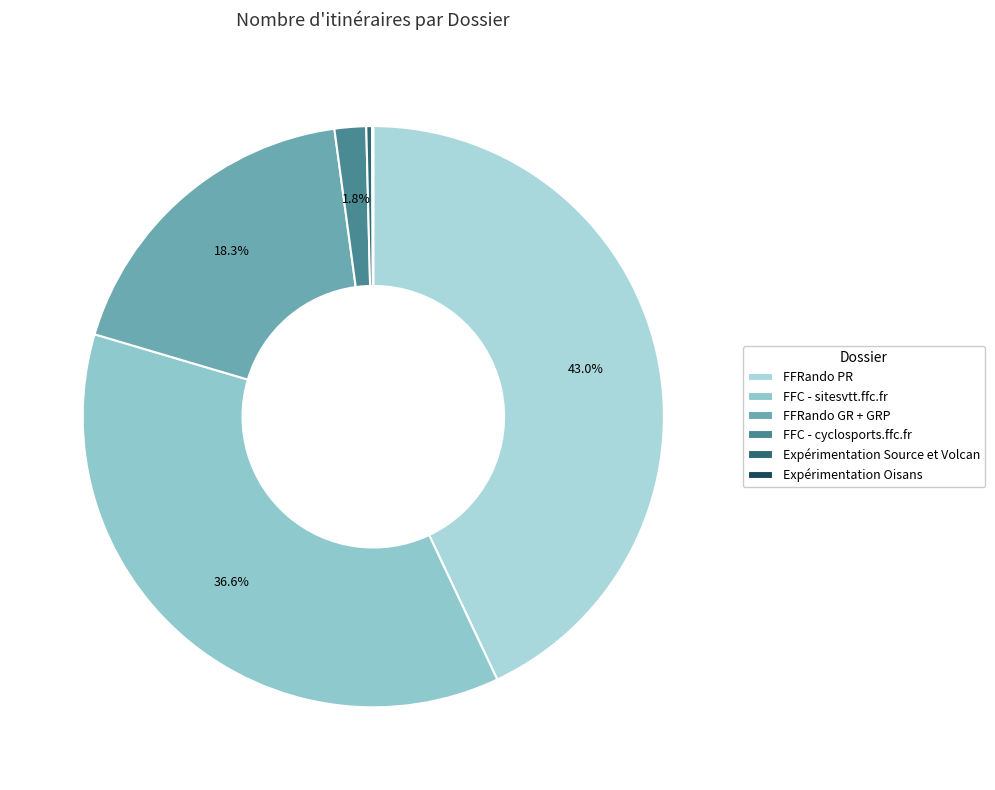

Rank the categories by value from highest to lowest.

FFRando PR, FFC - sitesvtt.ffc.fr, FFRando GR + GRP, FFC - cyclosports.ffc.fr, Expérimentation Source et Volcan, Expérimentation Oisans